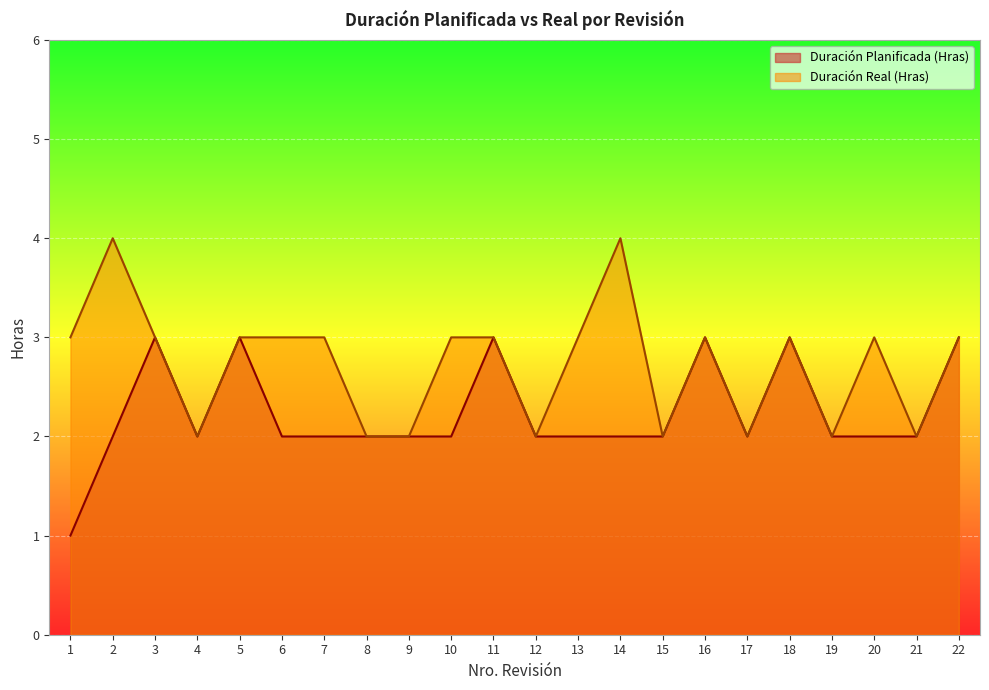

How many data points in Duración Real (Hras) are less than 3?

8